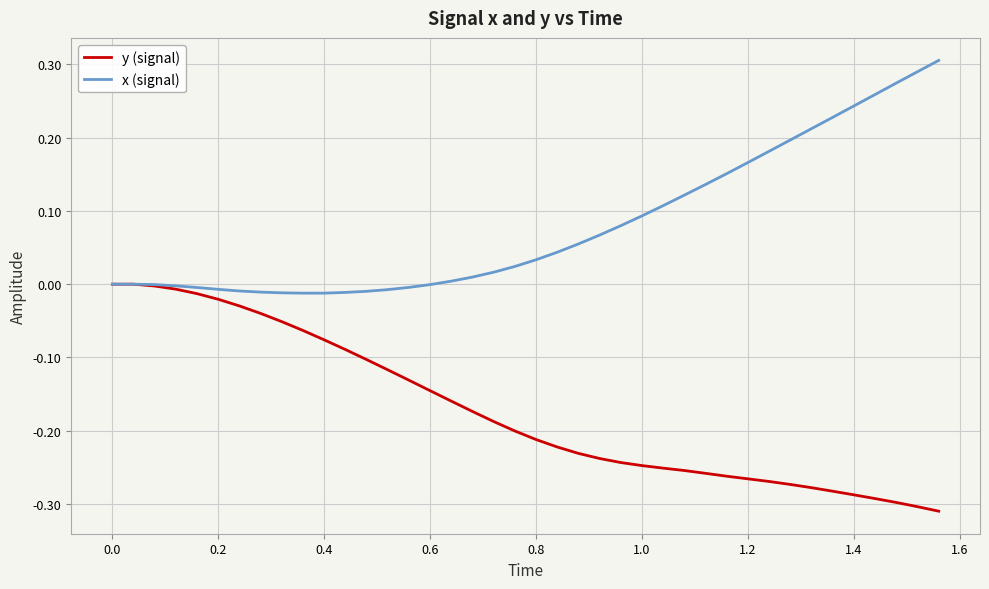

Rank the series by their maximum value, from highest to lowest.

x (signal), y (signal)